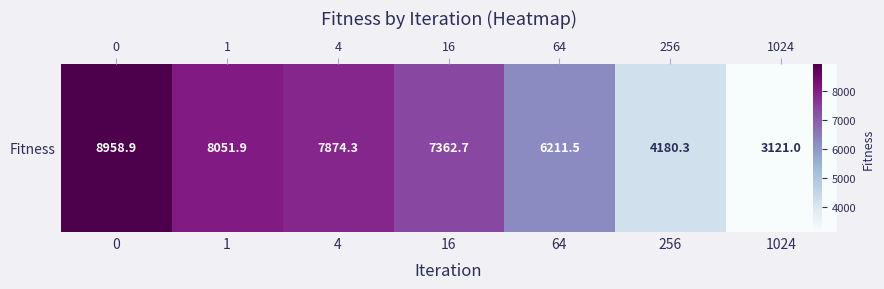

Which has a higher value, 1024 or 256?

256